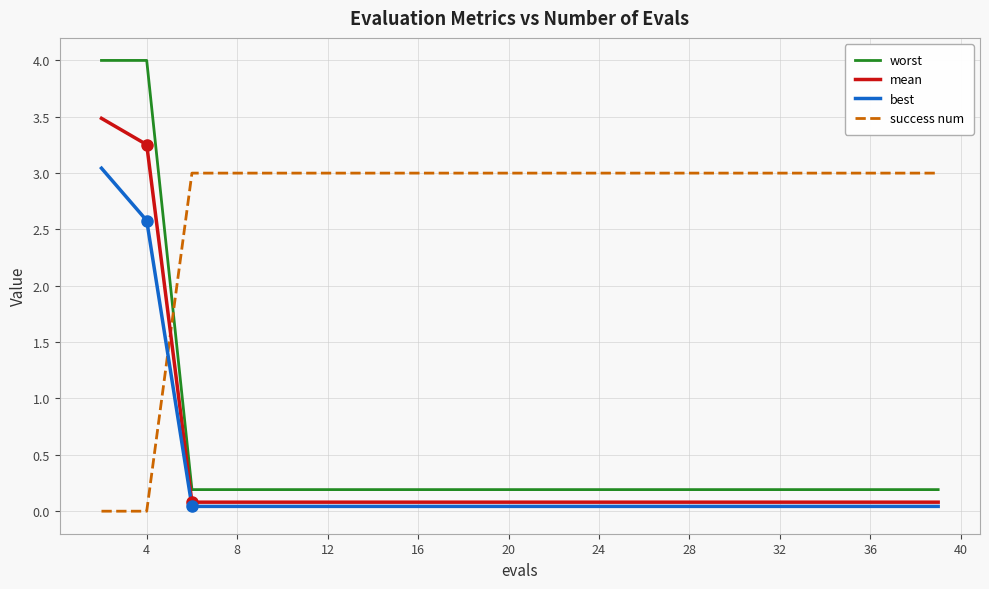

What is the highest value of the worst series?

4.0